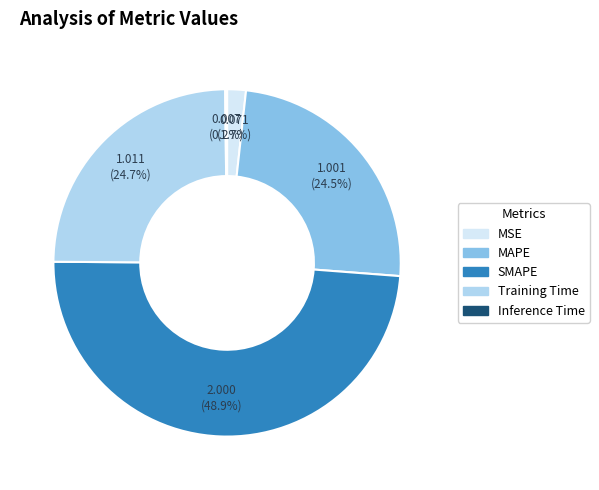

What is the total percentage of MSE and SMAPE?

50.6%